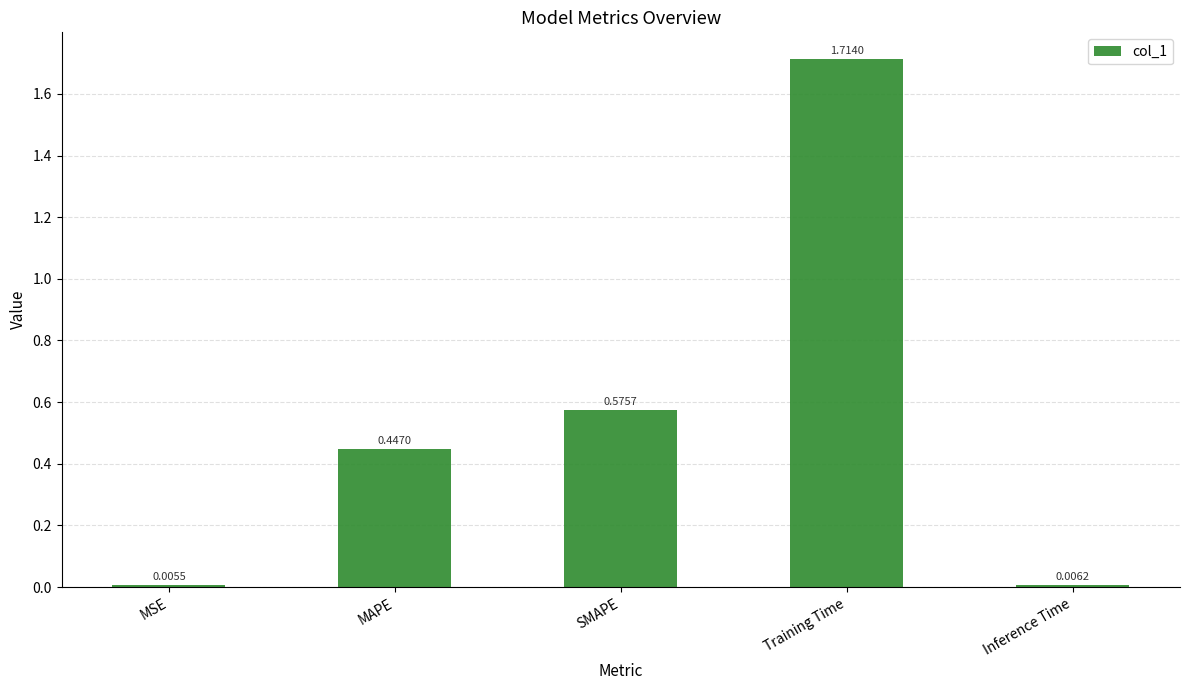

What is the sum of all values?

2.7